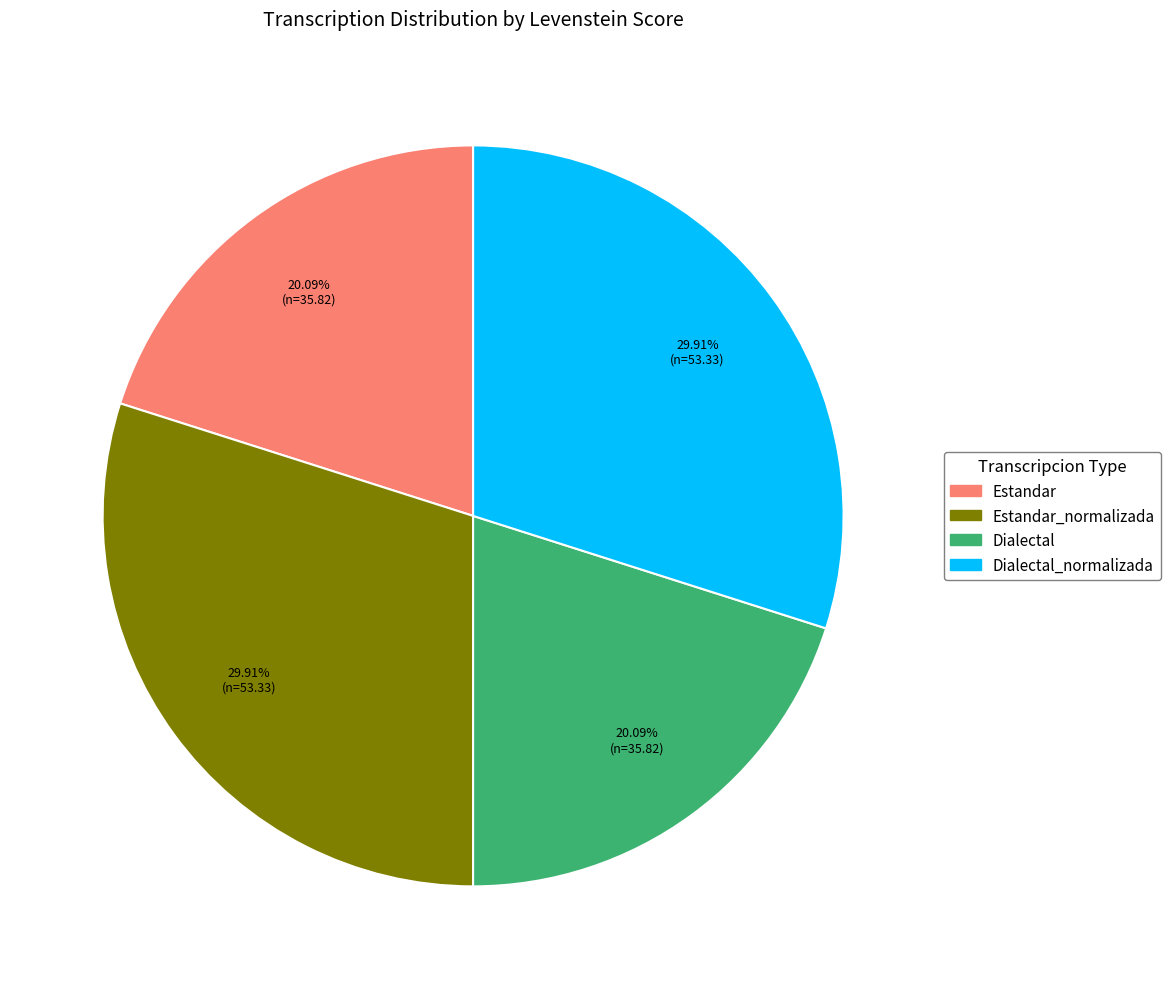

To the nearest percent, what is the average slice percentage?

25%